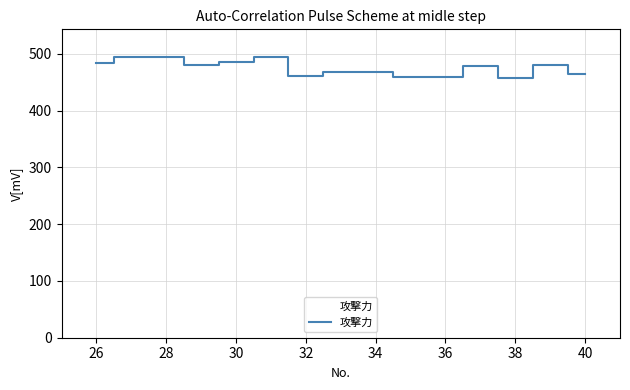

Does the chart display data point markers on the line(s)?

No